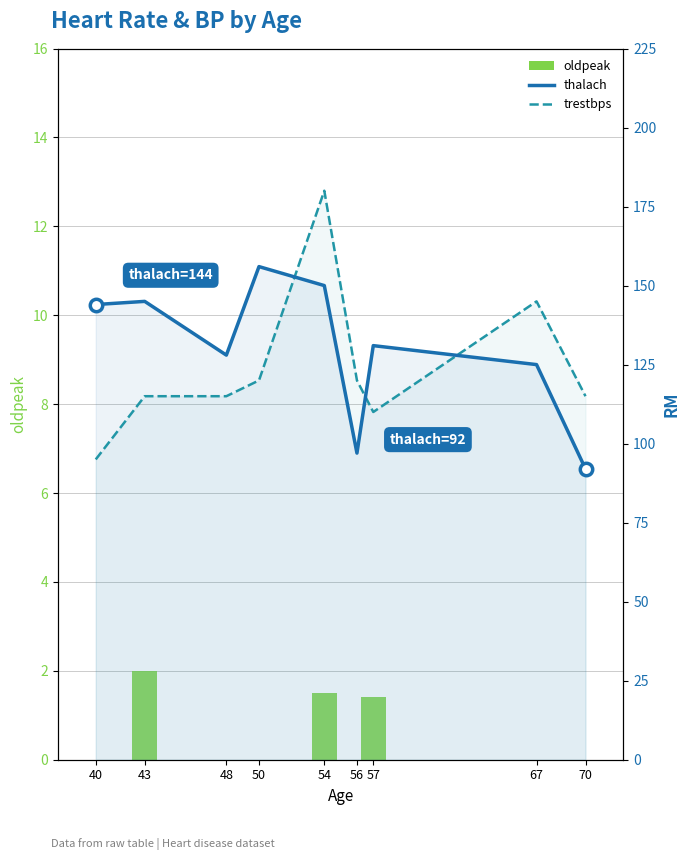

Is the value of trestbps at 48 greater than the value of oldpeak at 57?

Yes